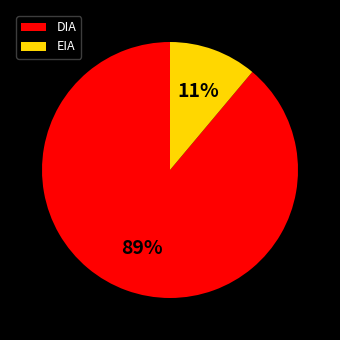

Rank the categories by value from lowest to highest.

EIA, DIA